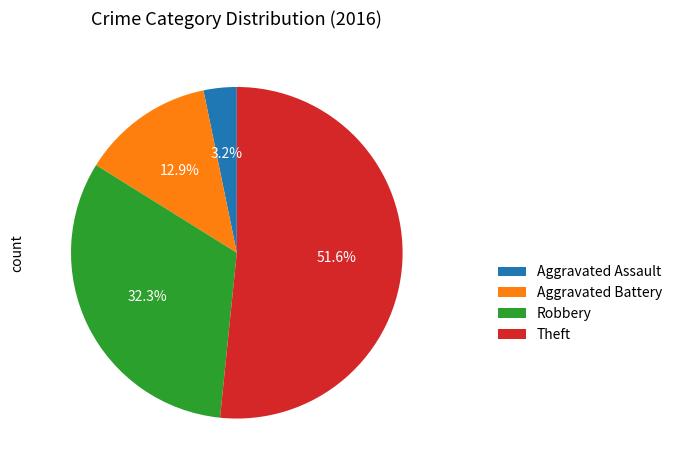

To the nearest percent, what percentage of the pie is Theft?

52%